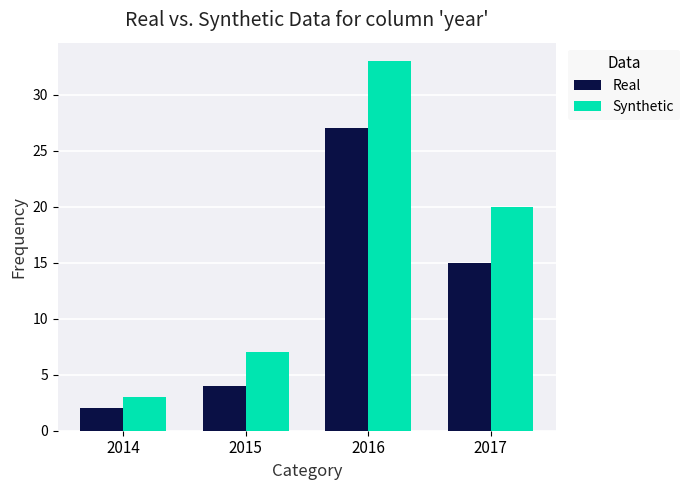

Reading left to right, list all the values displayed in this chart.

Real: 2014=2	2015=4	2016=27	2017=15
Synthetic: 2014=3	2015=7	2016=33	2017=20